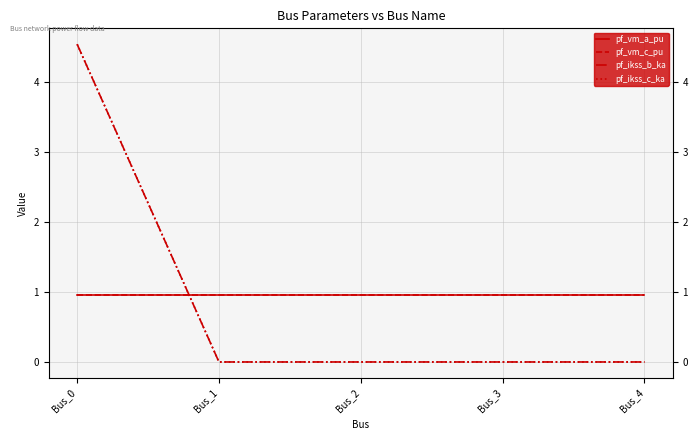

At how many categories does at least one series exceed 1?

1